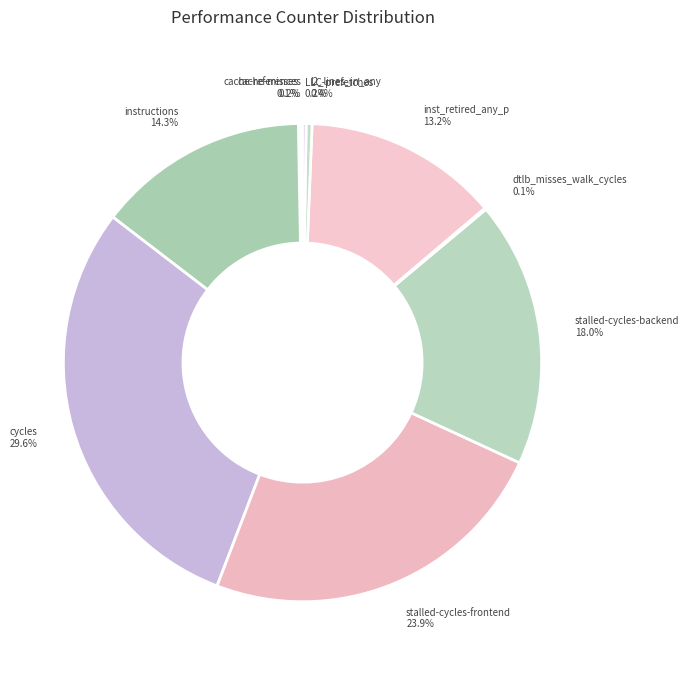

What percentage do l2_lines_in_any and stalled-cycles-frontend together represent?

24.3%